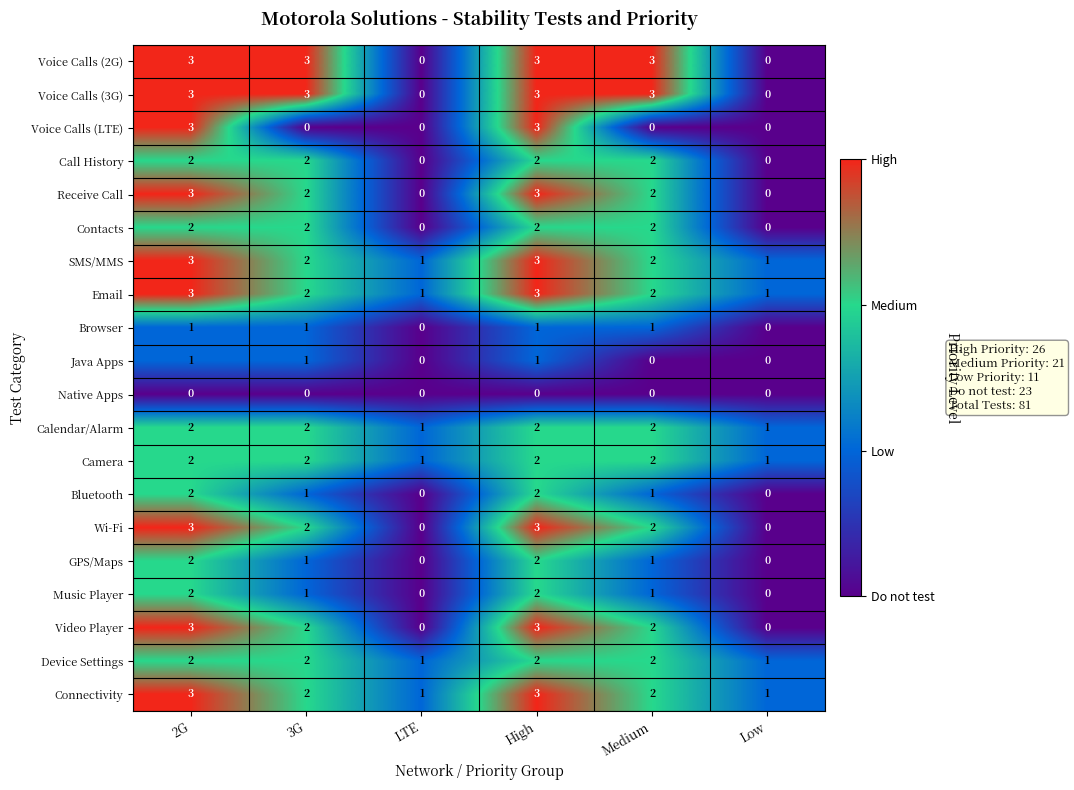

Between 2G and Medium, which series saw the biggest shift?

Voice Calls (LTE)